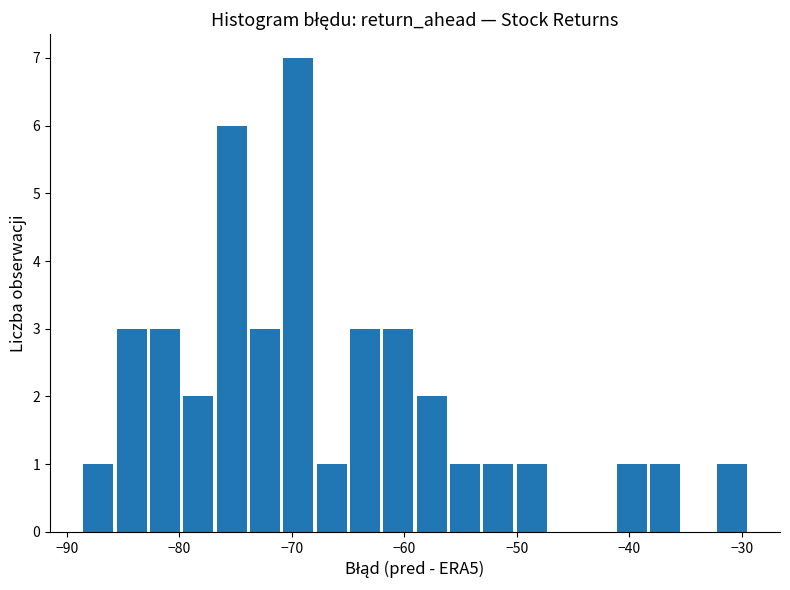

Read against the x-axis, roughly where is the centre of the tallest bar?

-69